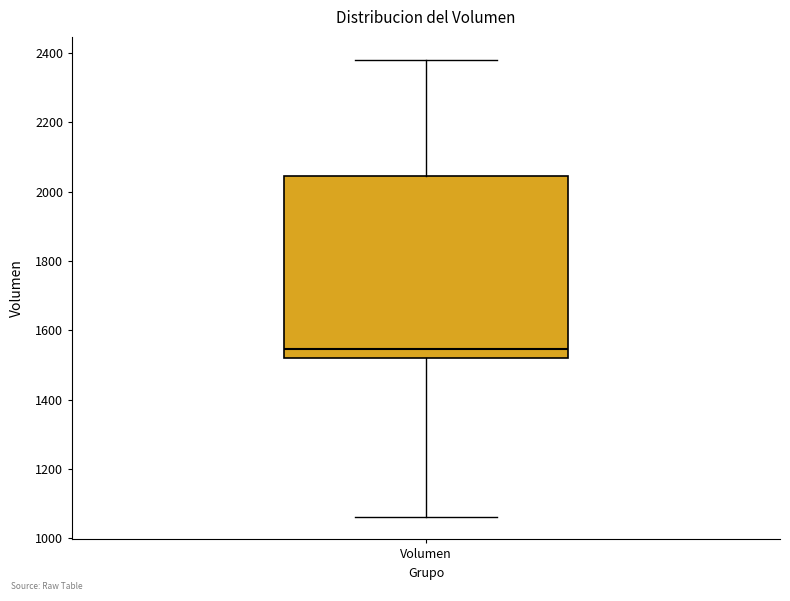

Where is the lower edge of the box for Volumen on the y-axis? The values are not printed on the chart, so give them approximately, as read against the axis.

1520